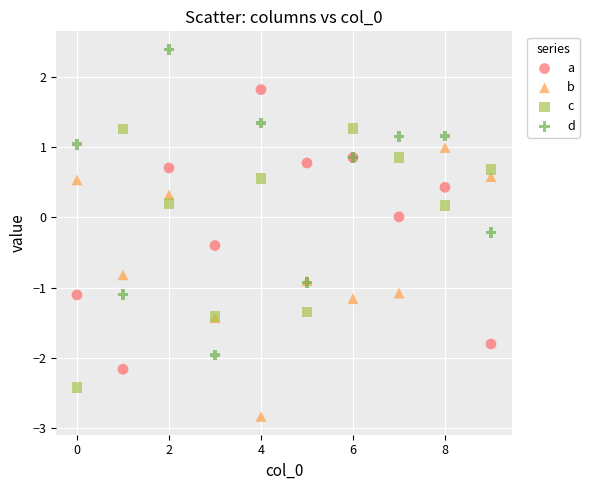

Which series has the widest spread of Y values?

d